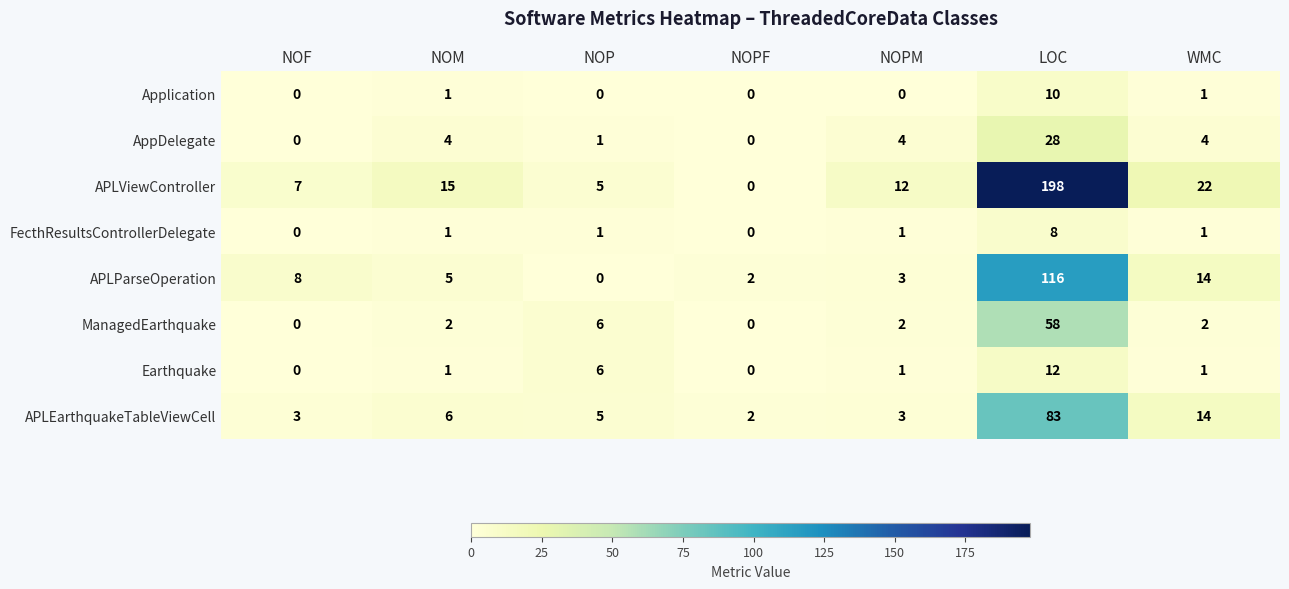

List the series in order of their peak value, lowest first.

FecthResultsControllerDelegate, Application, Earthquake, AppDelegate, ManagedEarthquake, APLEarthquakeTableViewCell, APLParseOperation, APLViewController